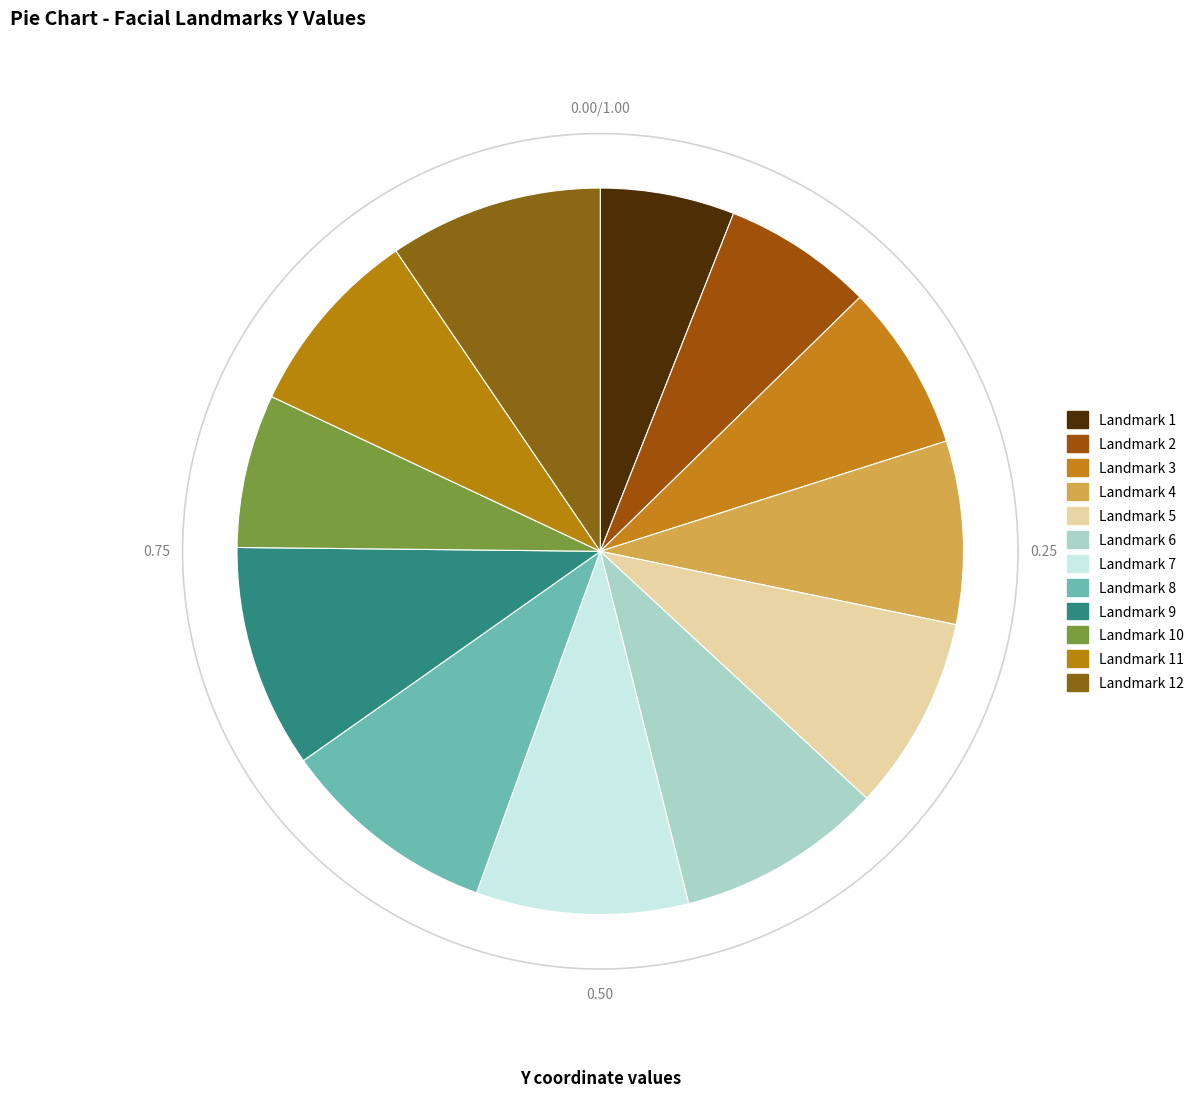

To the nearest percent, what portion does 5 represent?

9%